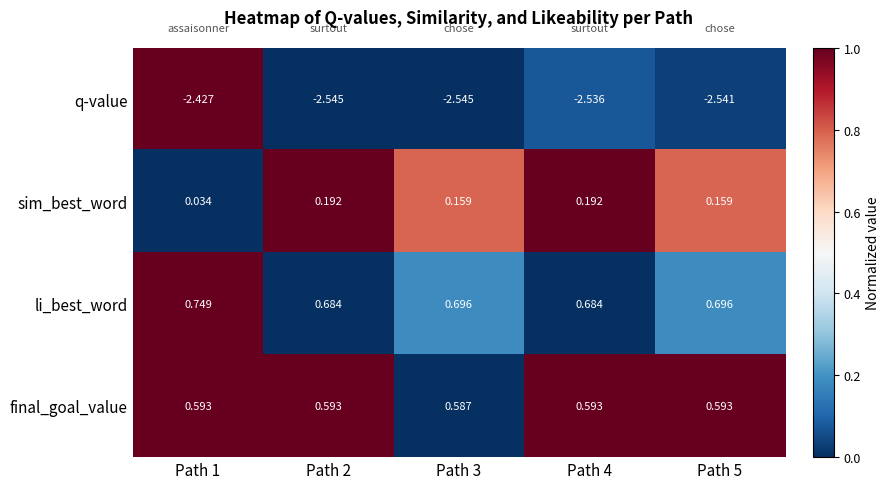

Which series has the largest total across all categories?

li_best_word